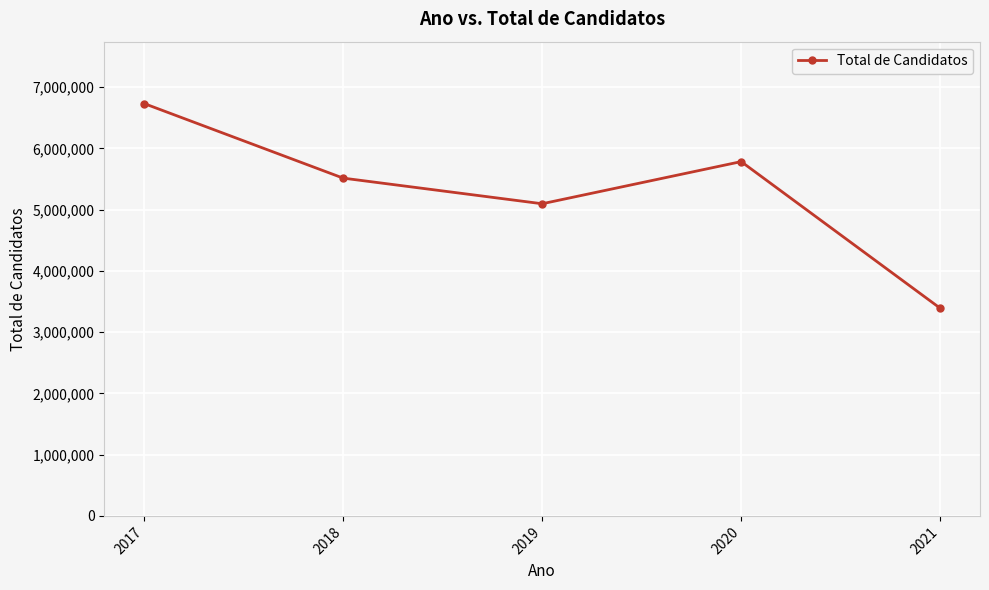

What is the difference between the values at 2018 and 2021?

2123901